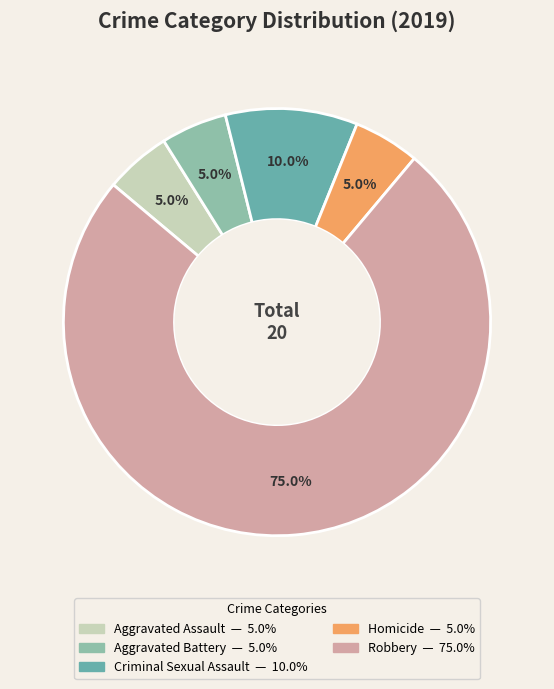

Do Aggravated Assault and Aggravated Battery together represent more than half of the pie?

No